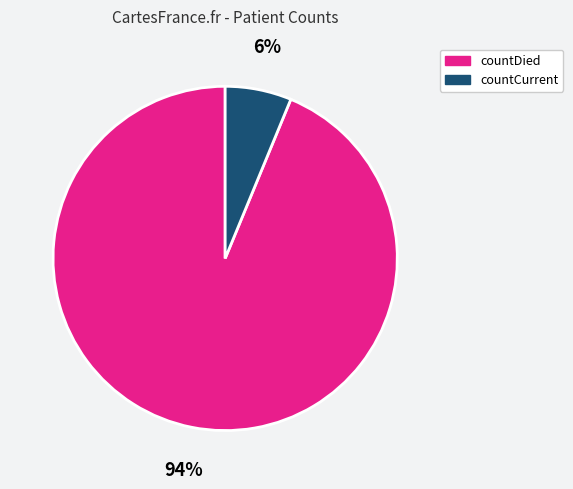

True or false: countDied accounts for 94% of the total.

True